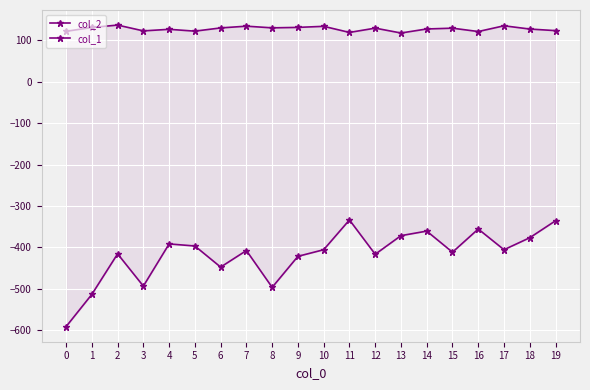

What is the difference between the second highest and second lowest values in the col_2 series?

16.1